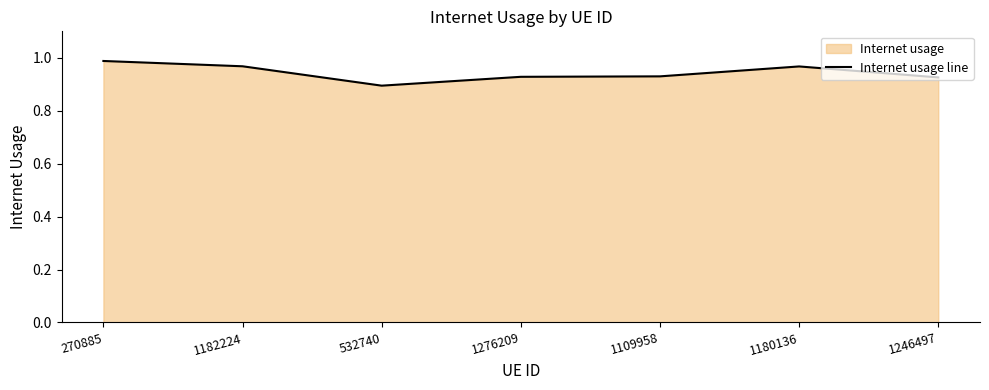

How many lines are shown in the chart?

1